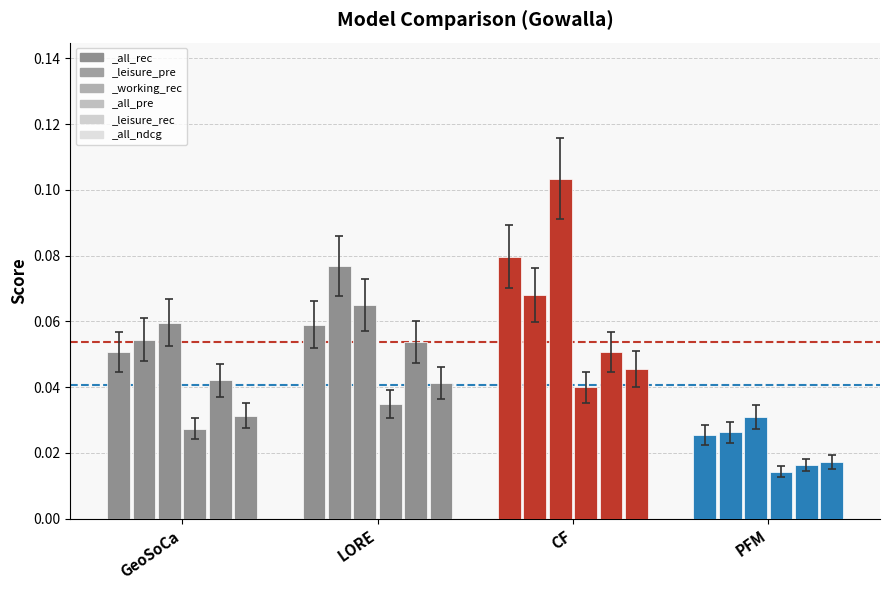

What are all the series names shown in the legend?

_all_rec, _leisure_pre, _working_rec, _all_pre, _leisure_rec, _all_ndcg